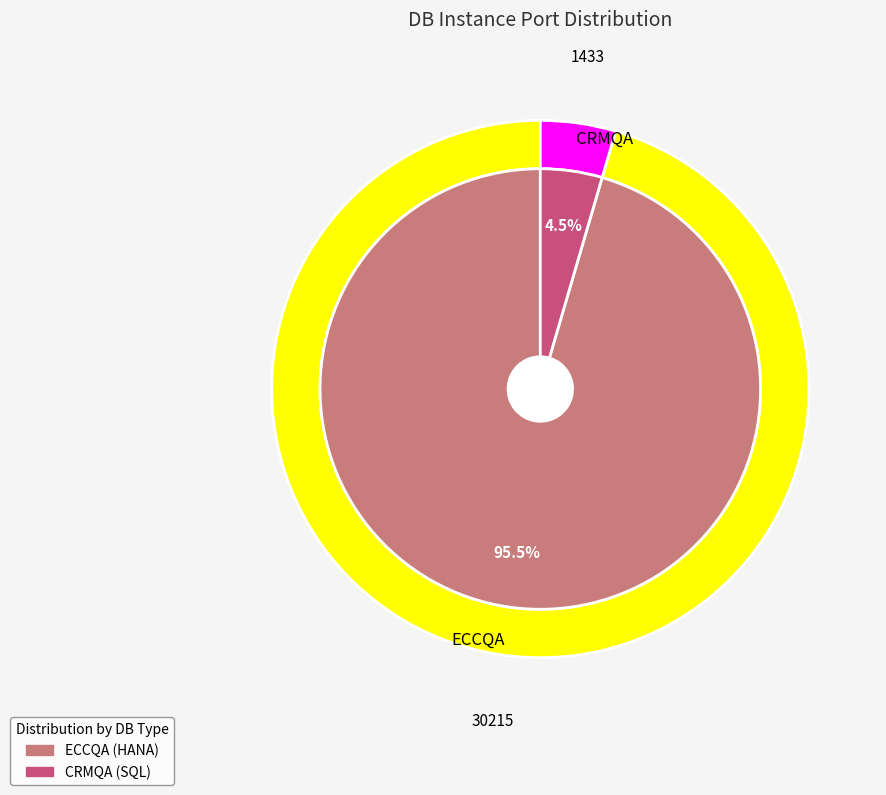

To the nearest percent, what is the difference between the largest and smallest slice percentages?

91%